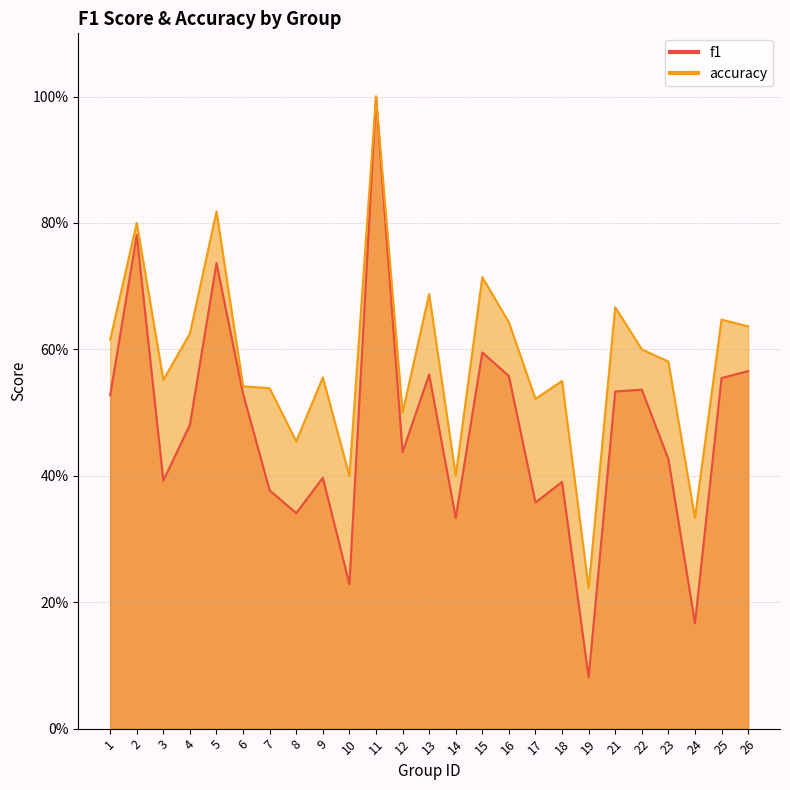

List the labels in order of accuracy value, smallest first.

19, 24, 10, 14, 8, 12, 17, 7, 6, 18, 3, 9, 23, 22, 1, 4, 26, 16, 25, 21, 13, 15, 2, 5, 11